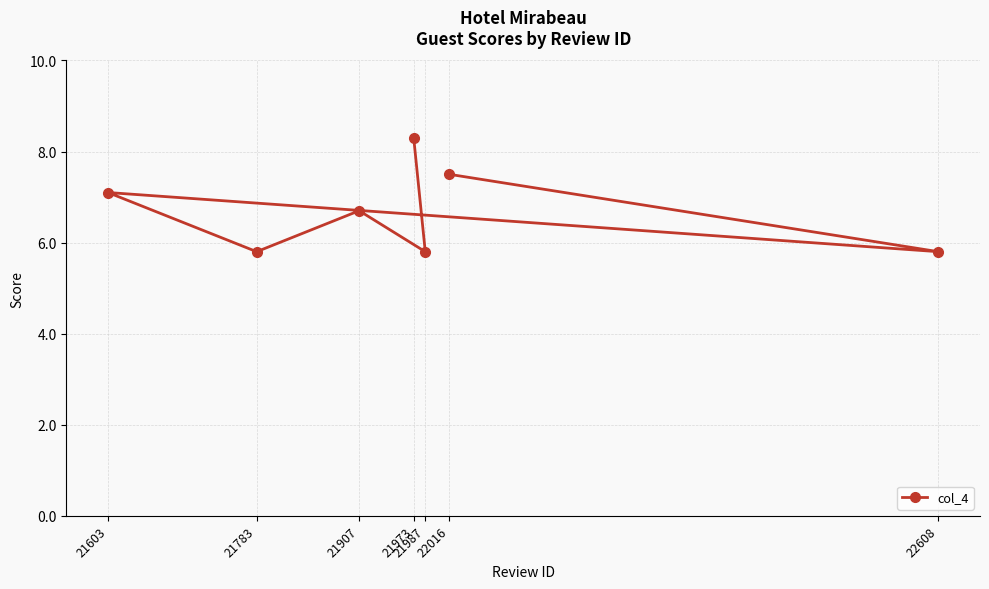

The value at 22608 is 5.8. True or false?

True